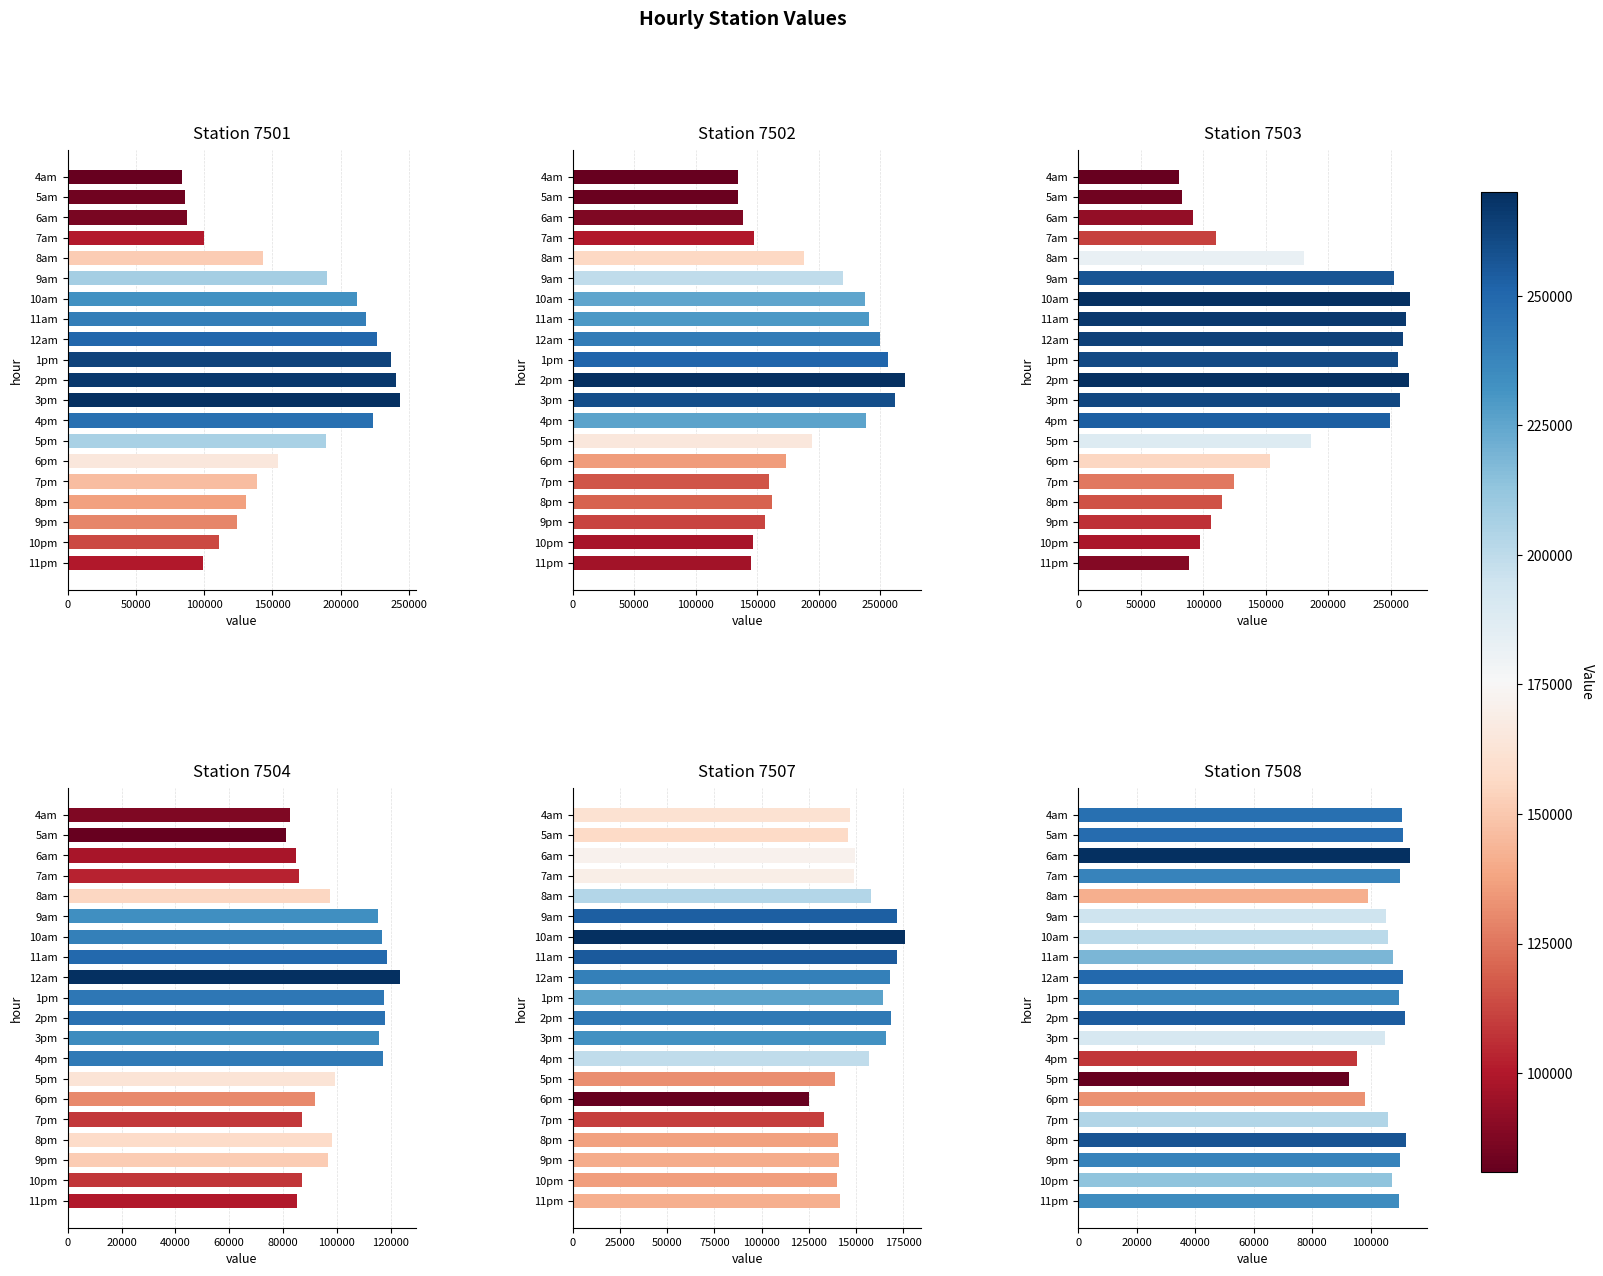

How many categories are shown in the chart?

20